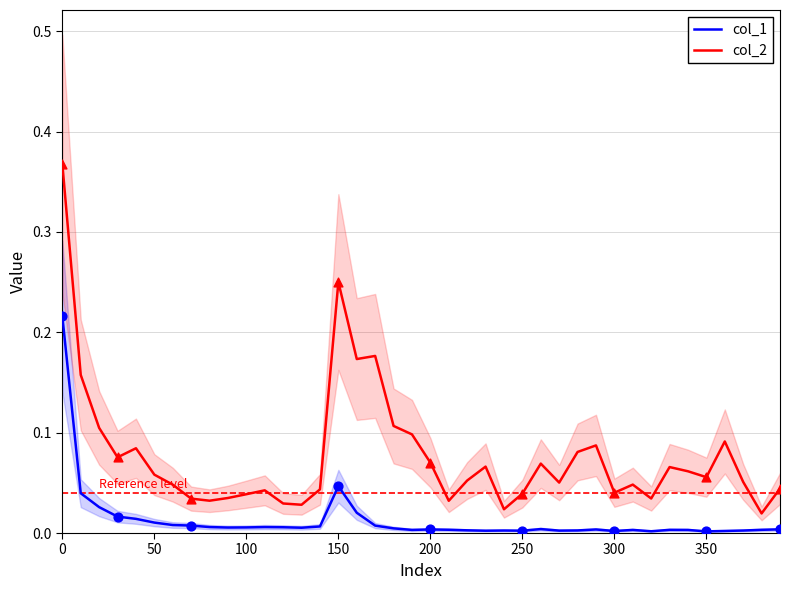

At how many categories does at least one series exceed 0?

40